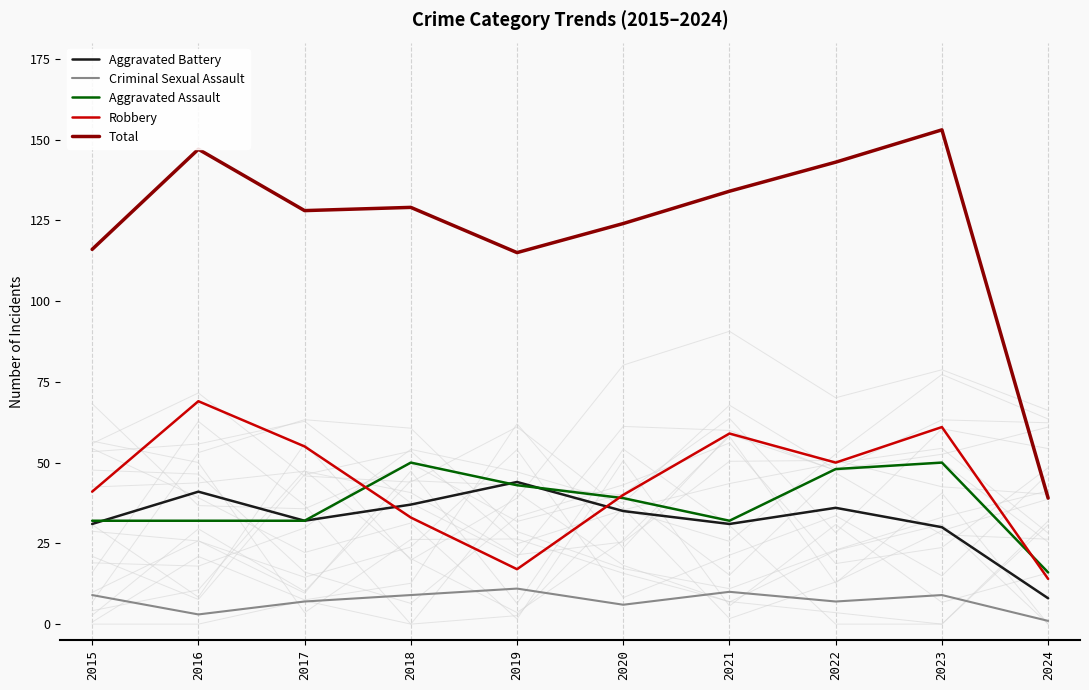

List the labels in order of Aggravated Battery value, smallest first.

2024, 2023, 2015, 2021, 2017, 2020, 2022, 2018, 2016, 2019